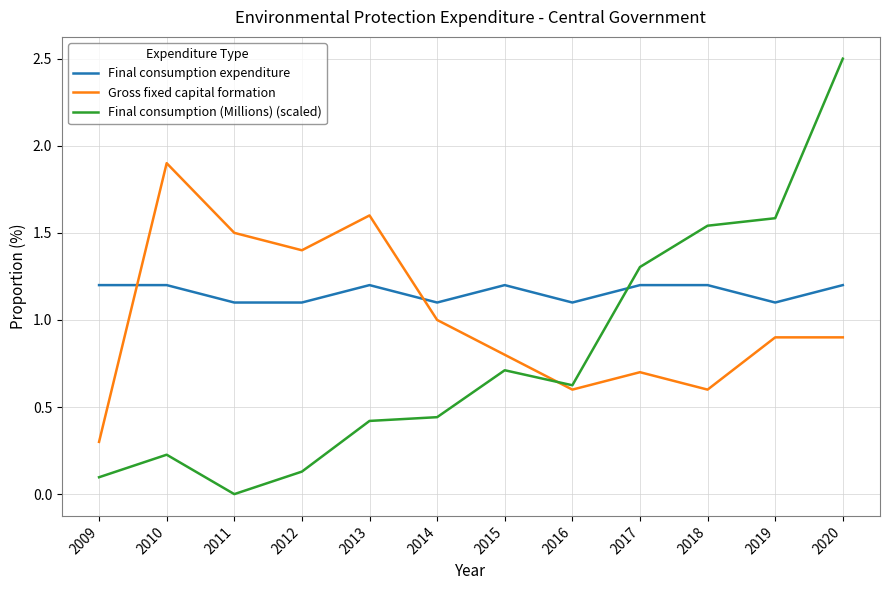

Which series has the largest range (max minus min)?

Final consumption (Millions) (scaled)